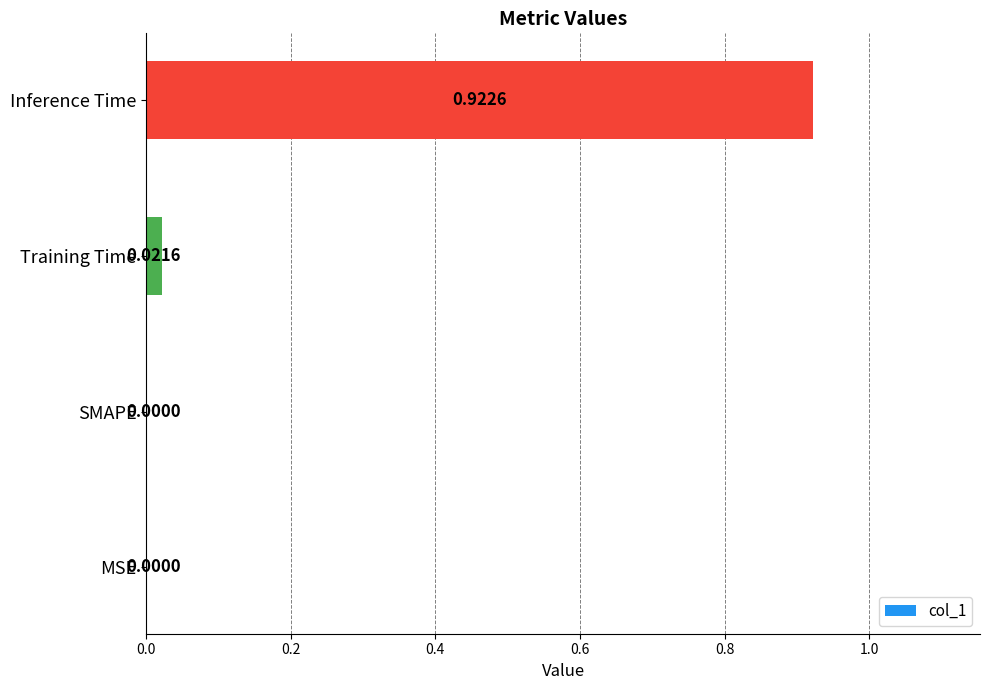

Which has a higher value, SMAPE or Inference Time?

Inference Time